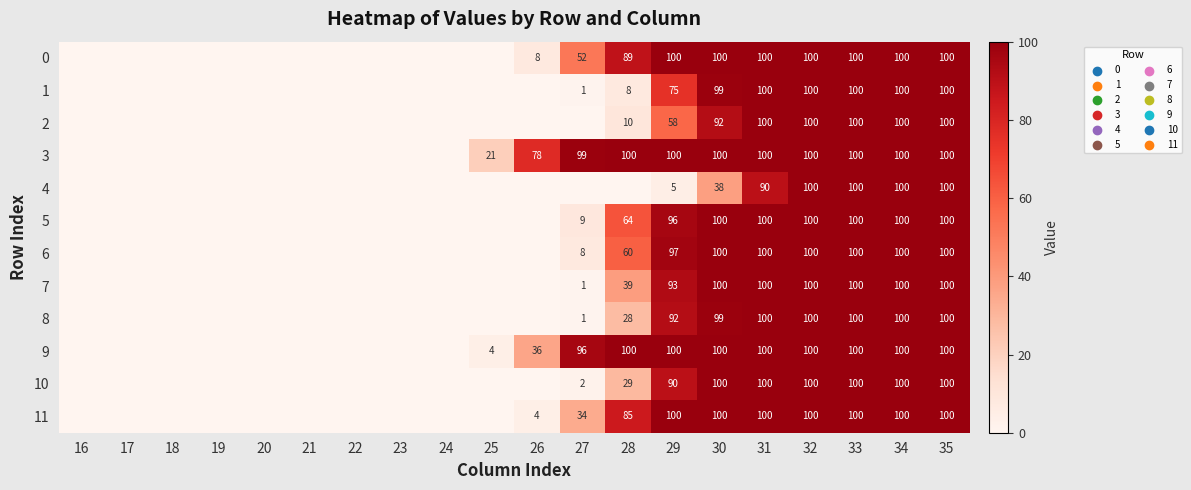

The value of 5 at 34 is 100. True or false?

True